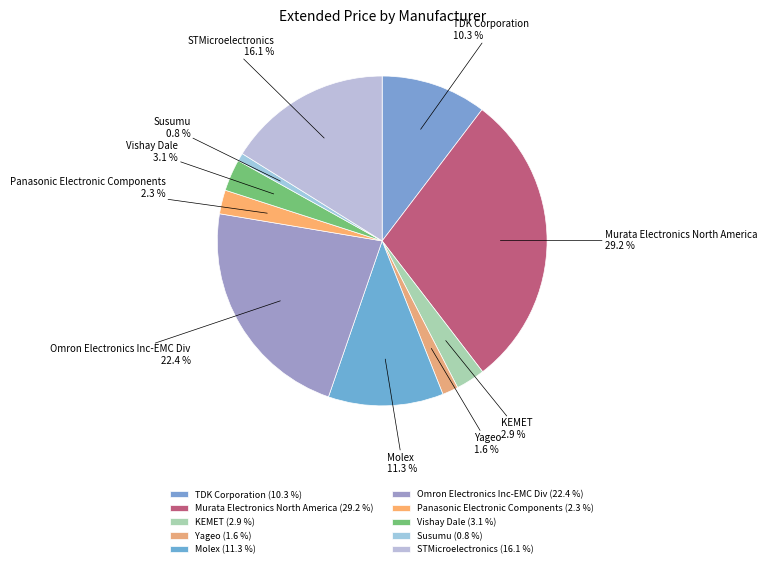

What percentage do Yageo and Panasonic Electronic Components together represent?

3.9%